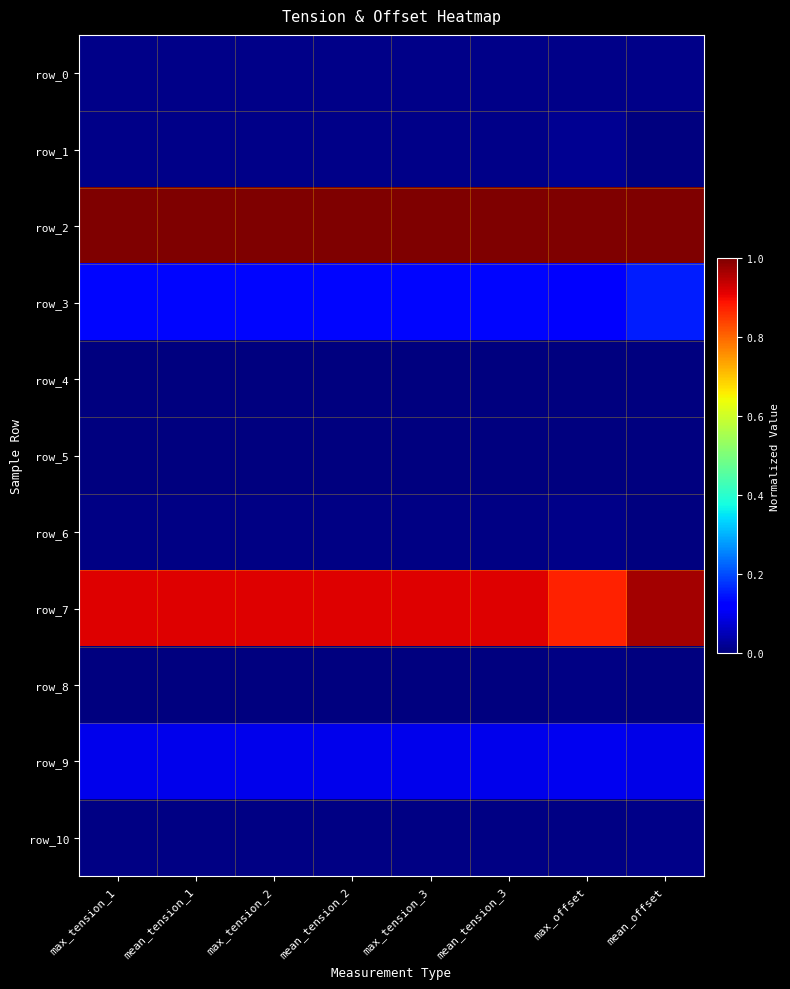

Is the value of row_9 at max_tension_2 greater than the value of row_8 at mean_tension_2?

Yes